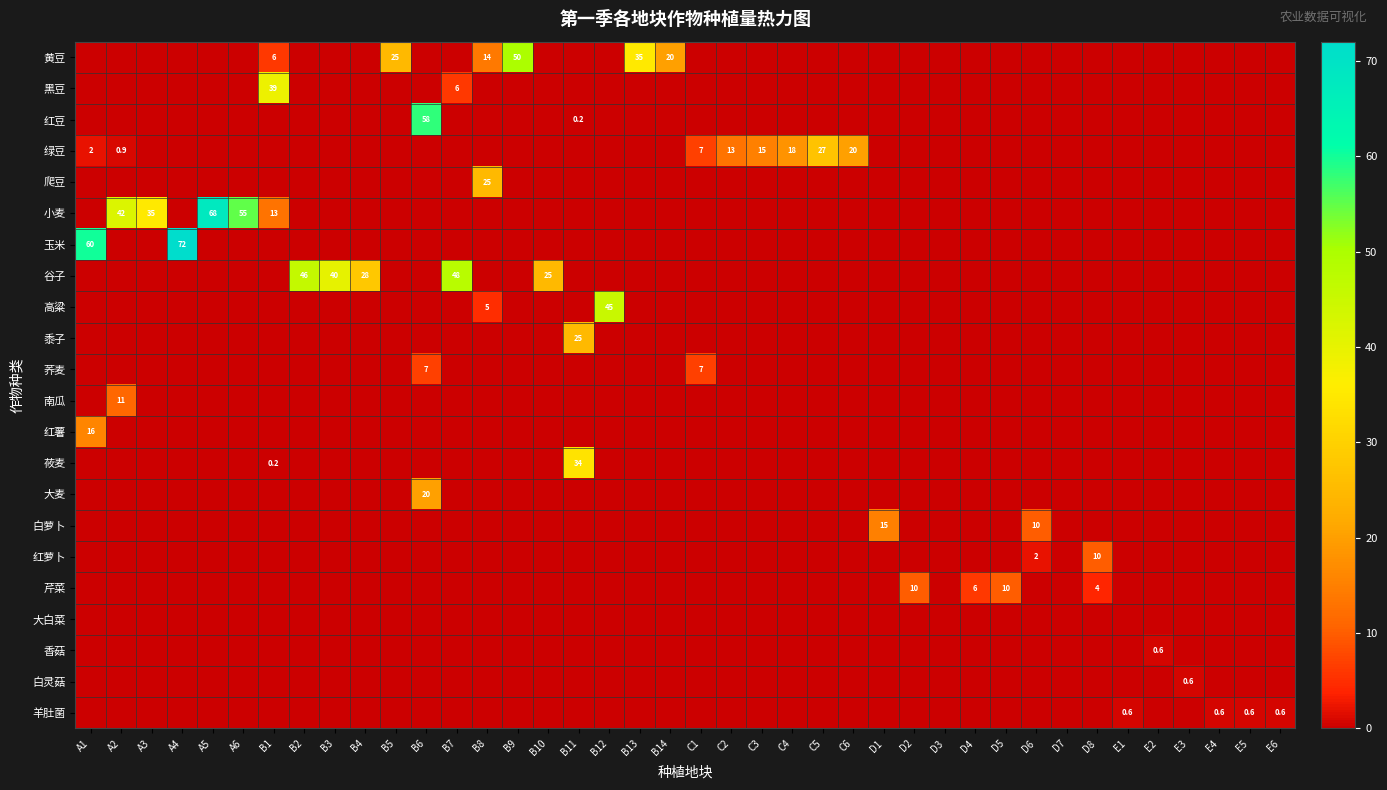

Which series changed the most between B14 and E1?

黄豆